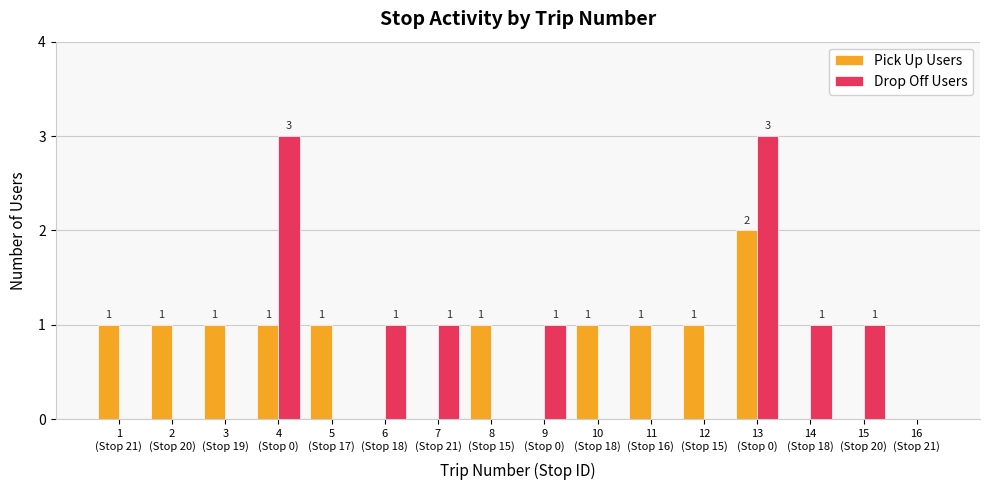

Are the bars grouped side by side (vs. stacked)?

Yes